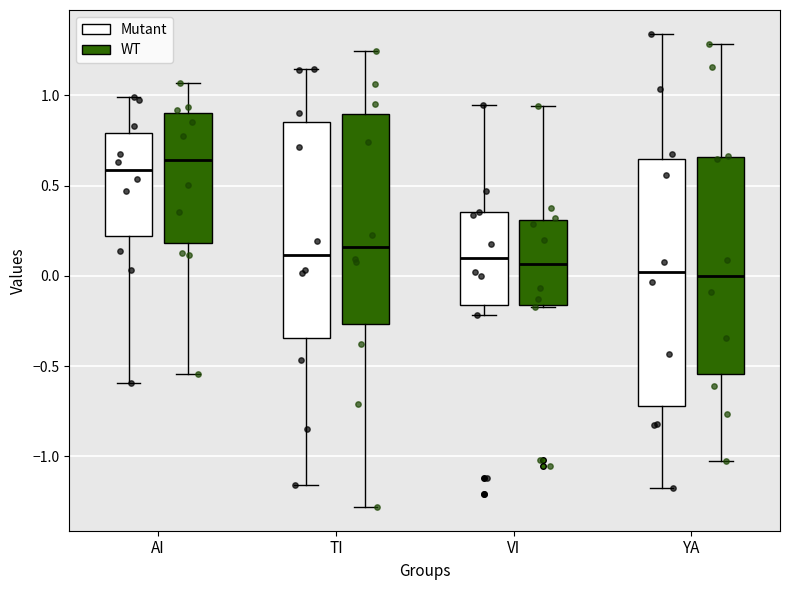

Where is the upper edge of the box for VI (Mutant) on the y-axis? The values are not printed on the chart, so give them approximately, as read against the axis.

0.35